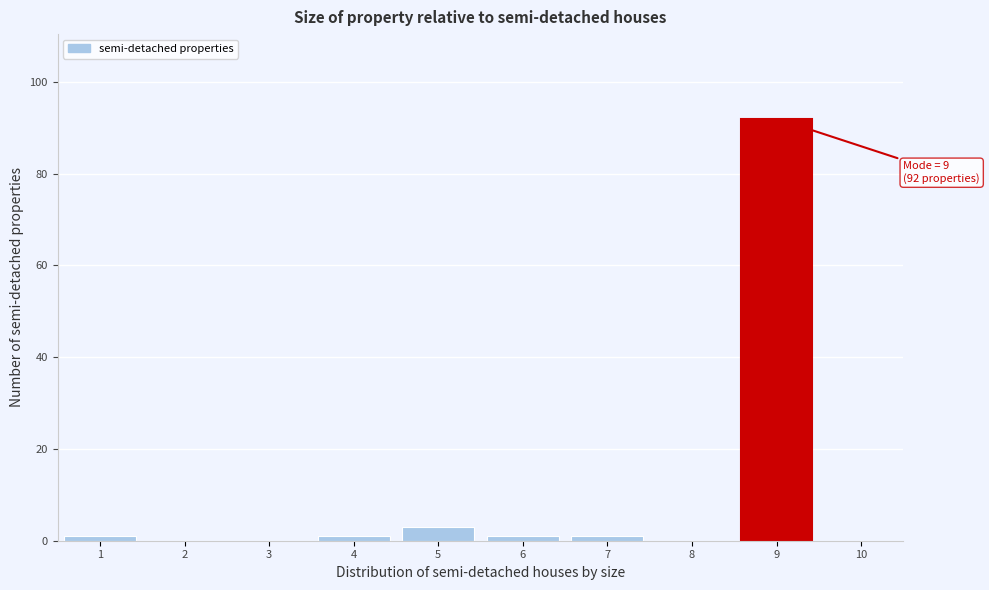

Over which range of the x-axis is the bar tallest?

8.5 to 9.5